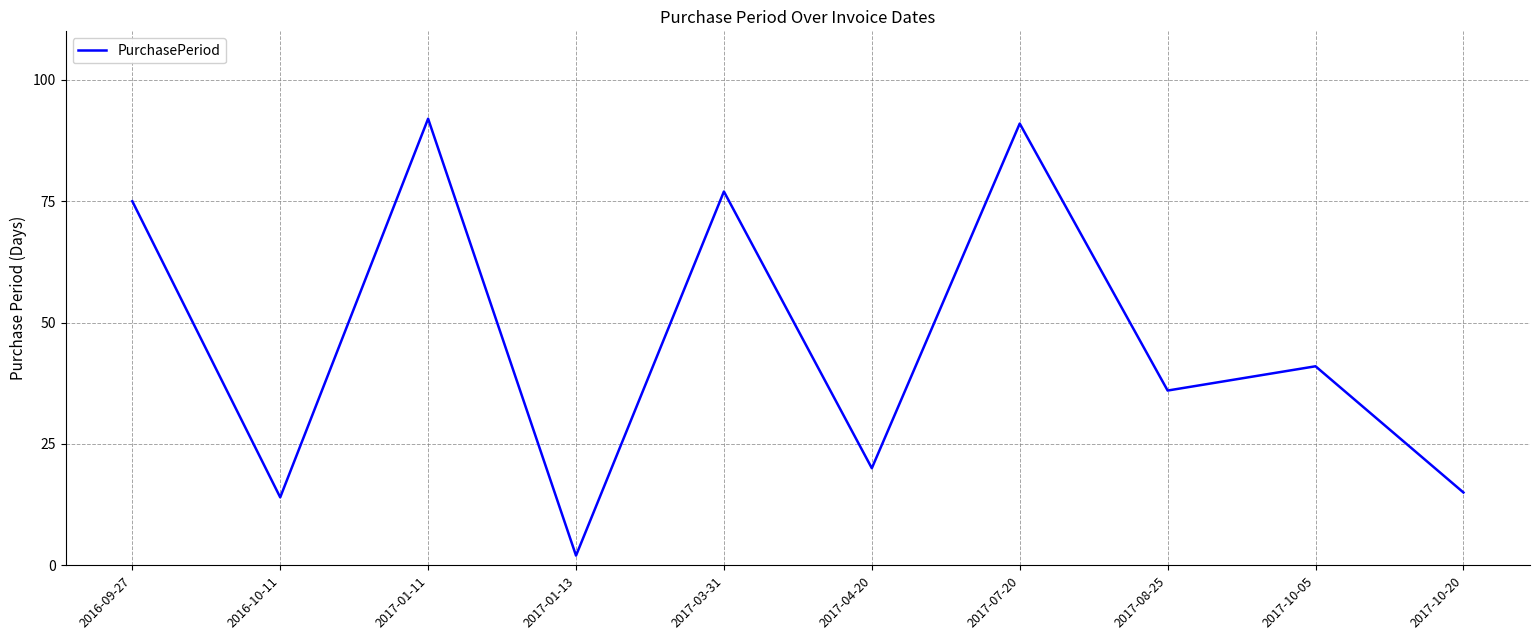

Where is the data nearest to the value 47?

2017-10-05